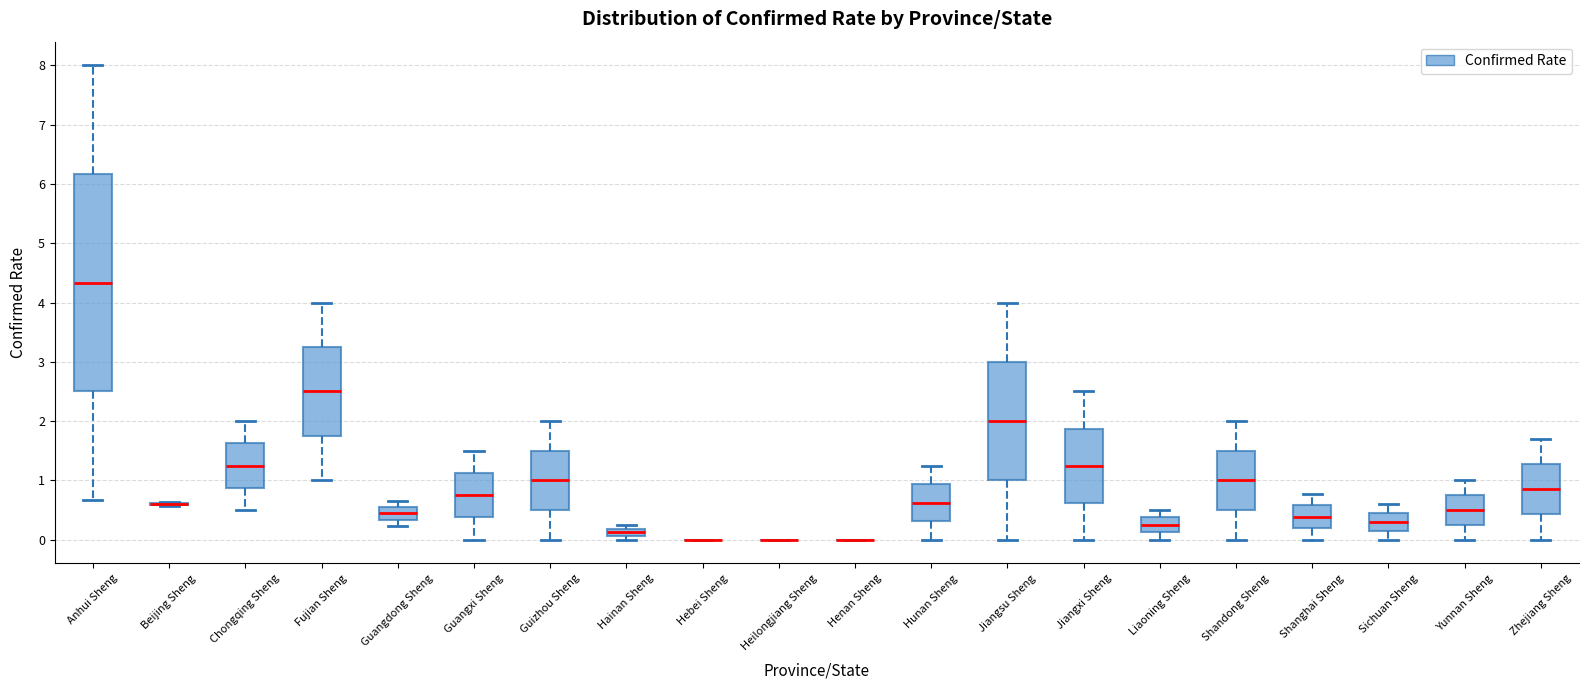

Comparing the boxes themselves (not the whiskers), which one is the tallest?

Anhui Sheng